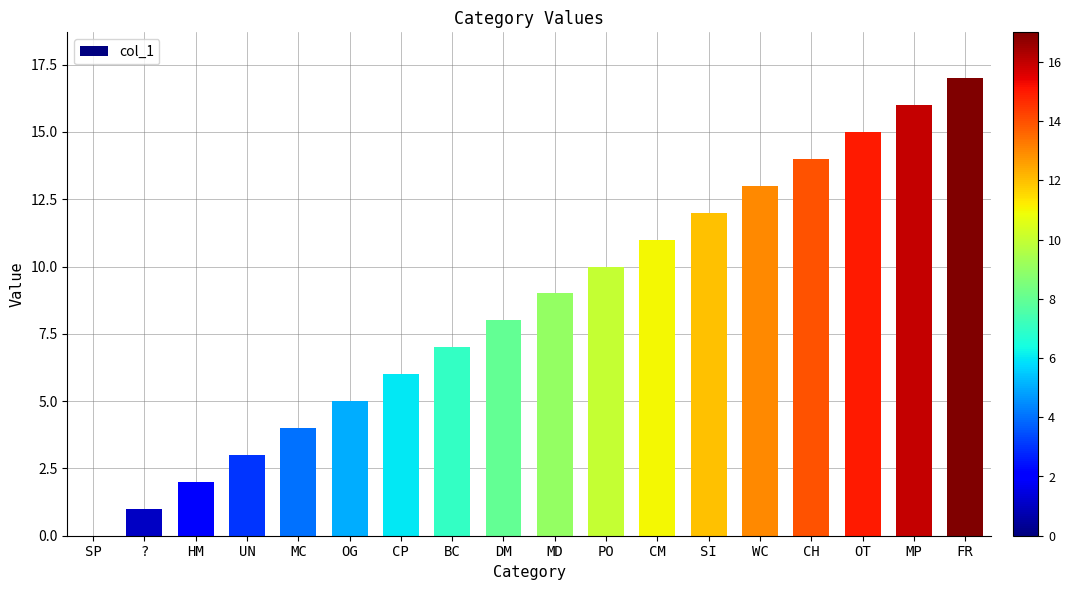

Read the value at FR.

17